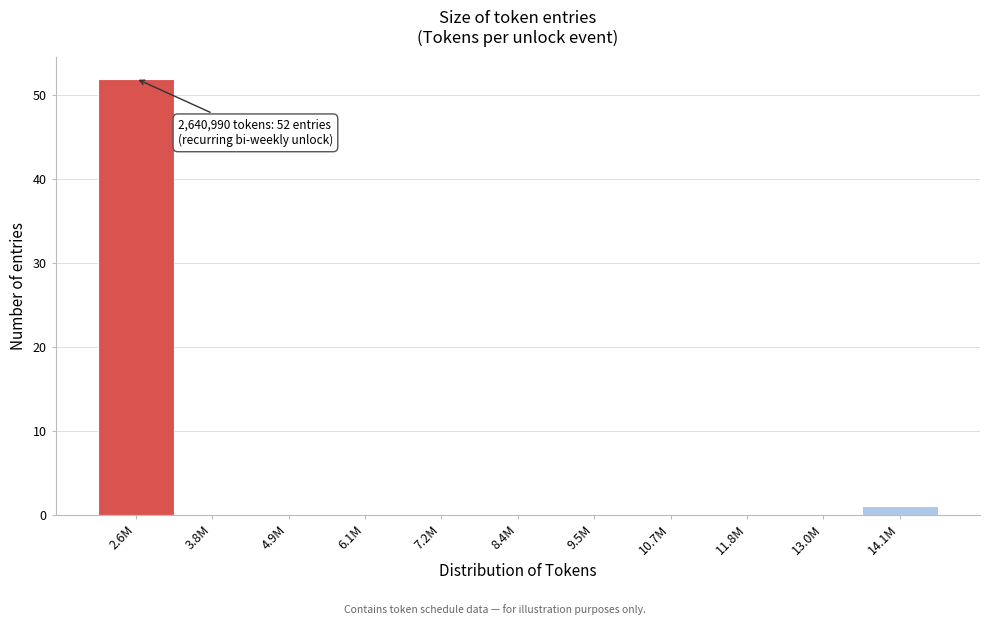

Reading left to right, list all the values displayed in this chart.

2.6M=52	3.8M=0	4.9M=0	6.1M=0	7.2M=0	8.4M=0	9.5M=0	10.7M=0	11.8M=0	13.0M=0	14.1M=1